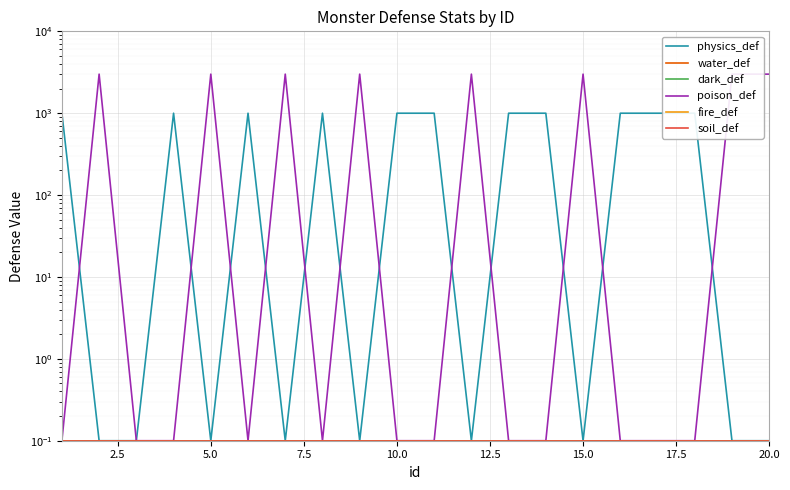

Reading left to right, what are all the values shown in this chart?

physics_def: 1000.0	0.1	0.1	1000.0	0.1	1000.0	0.1	1000.0	0.1	1000.0	1000.0	0.1	1000.0	1000.0	0.1	1000.0	1000.0	1000.0	0.1	0.1
water_def: 0.1	0.1	0.1	0.1	0.1	0.1	0.1	0.1	0.1	0.1	0.1	0.1	0.1	0.1	0.1	0.1	0.1	0.1	0.1	0.1
dark_def: 0.1	0.1	0.1	0.1	0.1	0.1	0.1	0.1	0.1	0.1	0.1	0.1	0.1	0.1	0.1	0.1	0.1	0.1	0.1	0.1
poison_def: 0.1	3000.0	0.1	0.1	3000.0	0.1	3000.0	0.1	3000.0	0.1	0.1	3000.0	0.1	0.1	3000.0	0.1	0.1	0.1	3000.0	3000.0
fire_def: 0.1	0.1	0.1	0.1	0.1	0.1	0.1	0.1	0.1	0.1	0.1	0.1	0.1	0.1	0.1	0.1	0.1	0.1	0.1	0.1
soil_def: 0.1	0.1	0.1	0.1	0.1	0.1	0.1	0.1	0.1	0.1	0.1	0.1	0.1	0.1	0.1	0.1	0.1	0.1	0.1	0.1